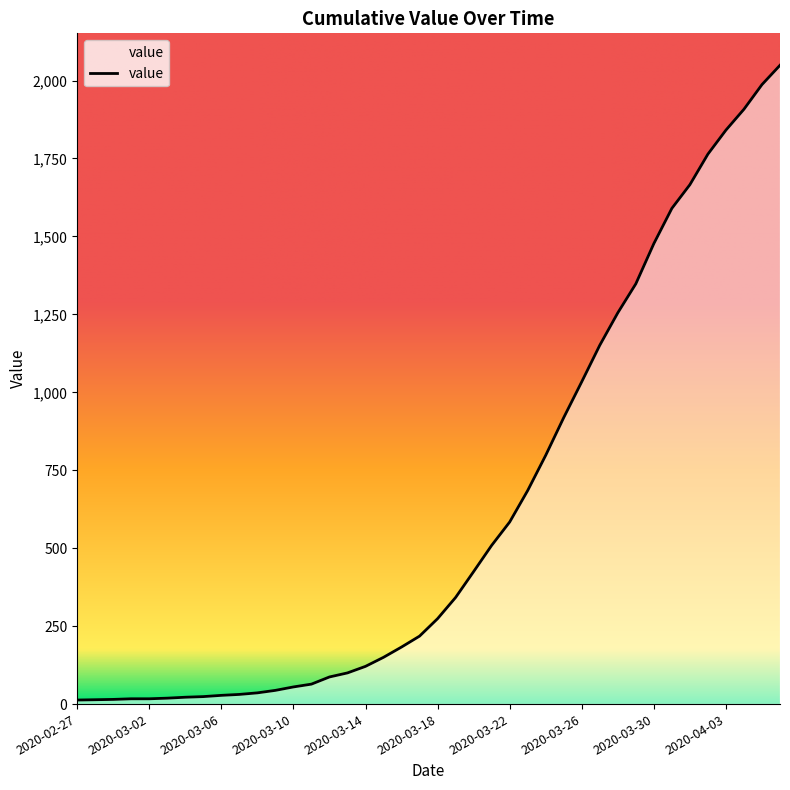

What is the maximum value shown in the chart?

2049